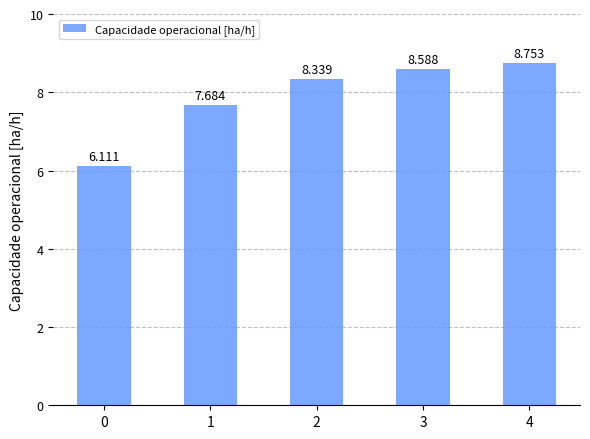

True or false: the data shows 7.7 at 1.

True